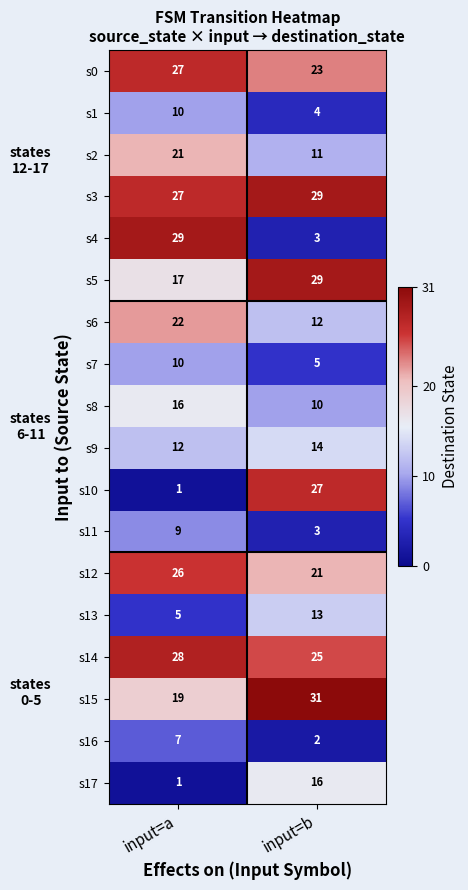

List the labels in order of s7 value, largest first.

input=a, input=b